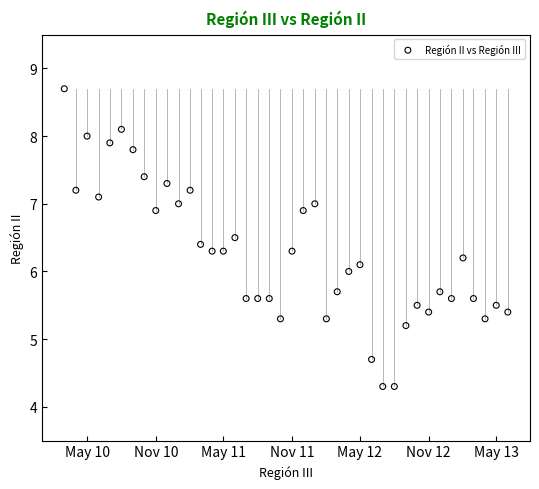

What is the range of X values (max minus min)?

1188.0